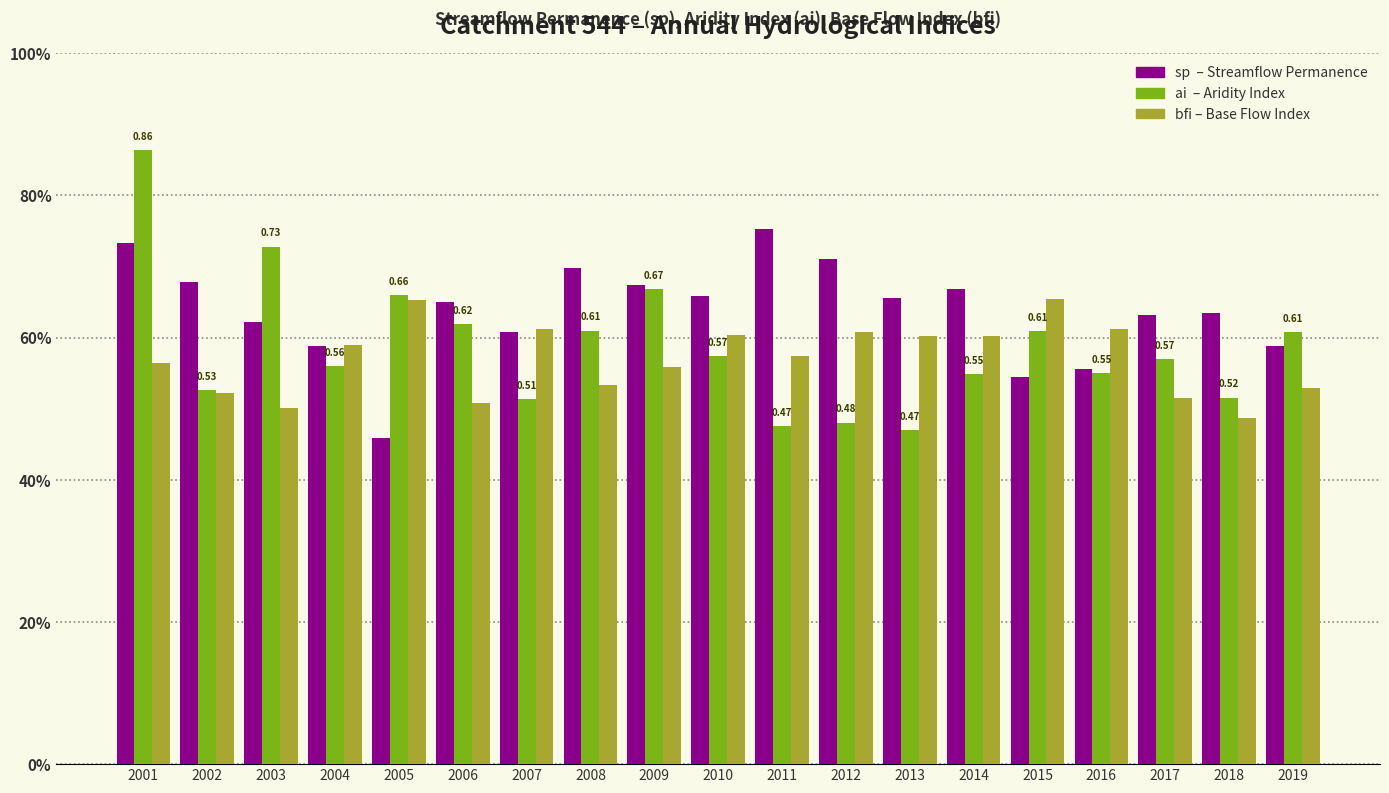

Does the chart contain stacked bars?

No